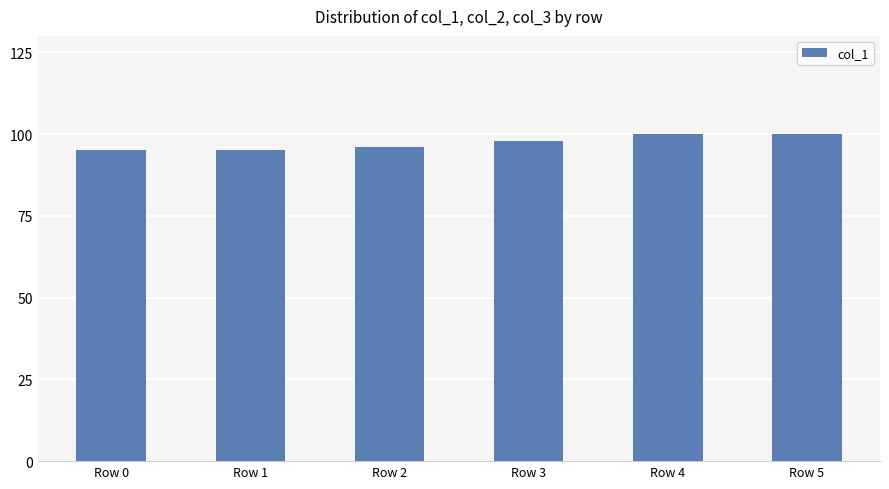

The chart shows a value of 98 at Row 3. True or false?

True